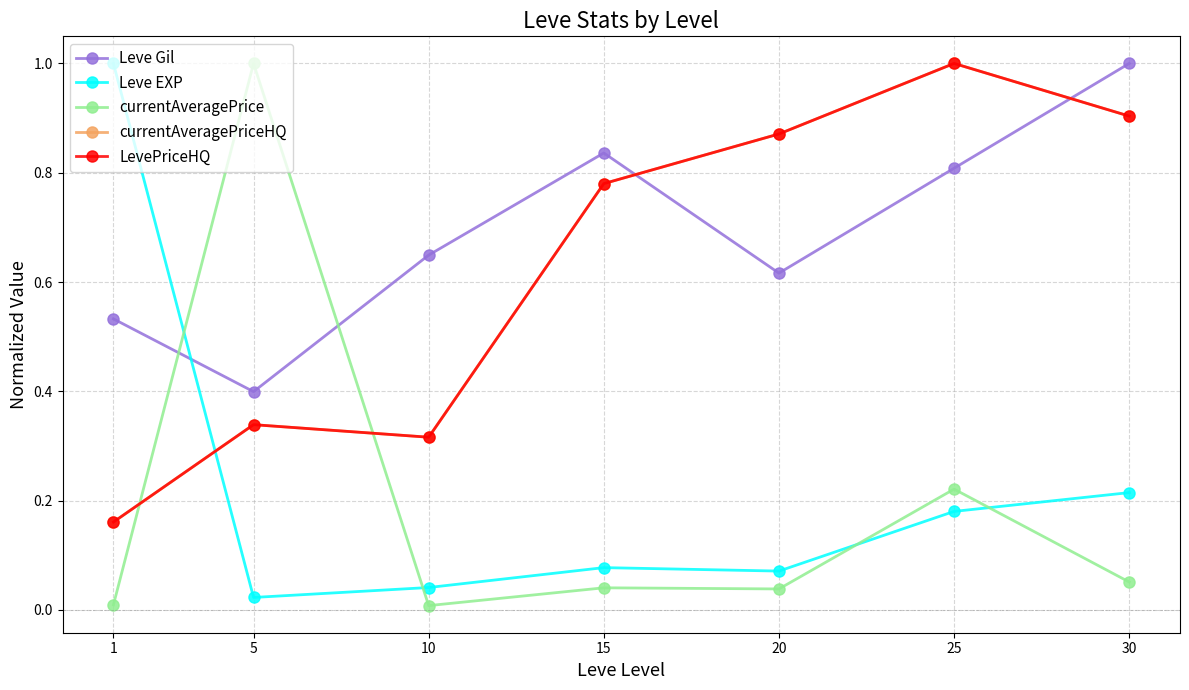

List the series in order of their peak value, lowest first.

Leve Gil, Leve EXP, currentAveragePrice, currentAveragePriceHQ, LevePriceHQ